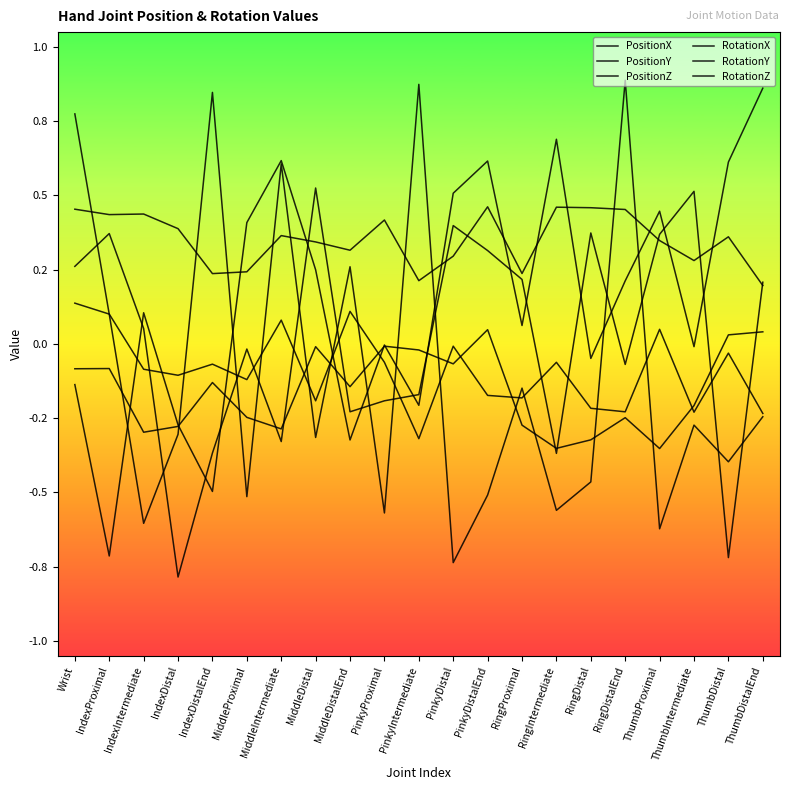

At how many categories does at least one series exceed 0?

21